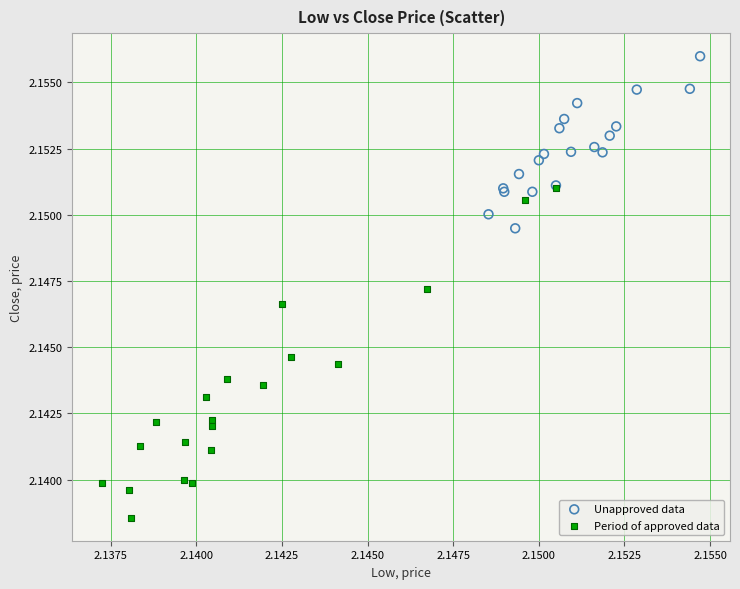

What are all the series names shown in the legend?

Unapproved data, Period of approved data